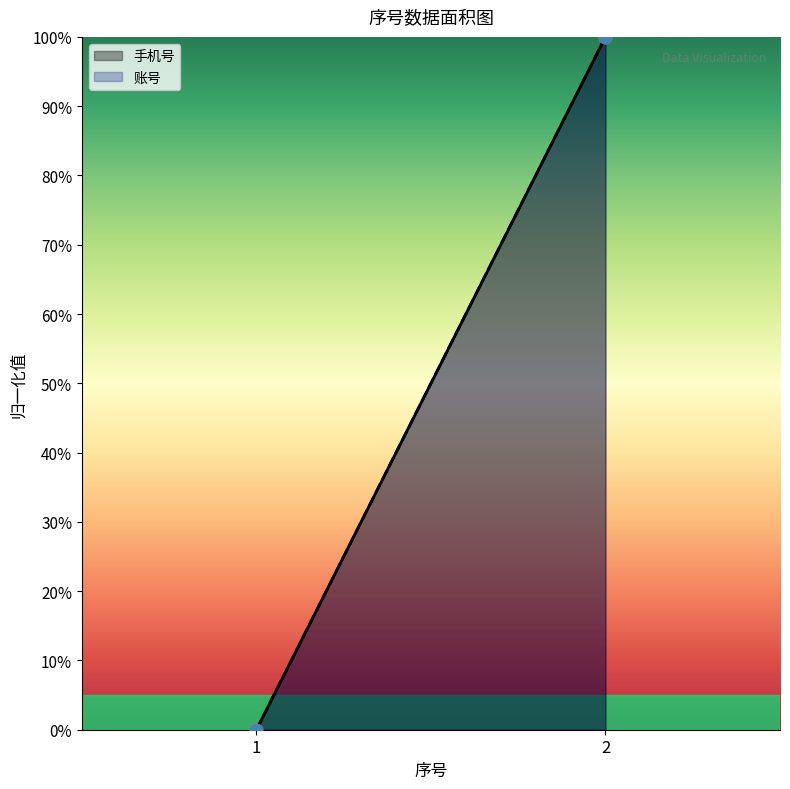

Which series has the largest Y range (max minus min)?

手机号